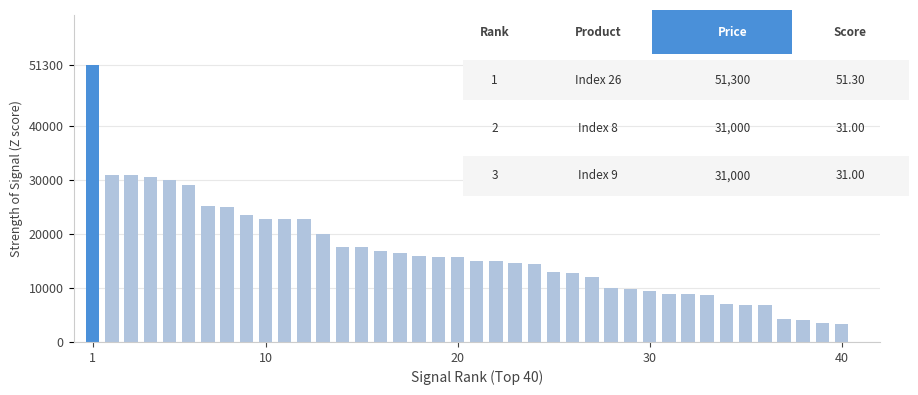

What is the value of the 2nd bar from the left?

31000